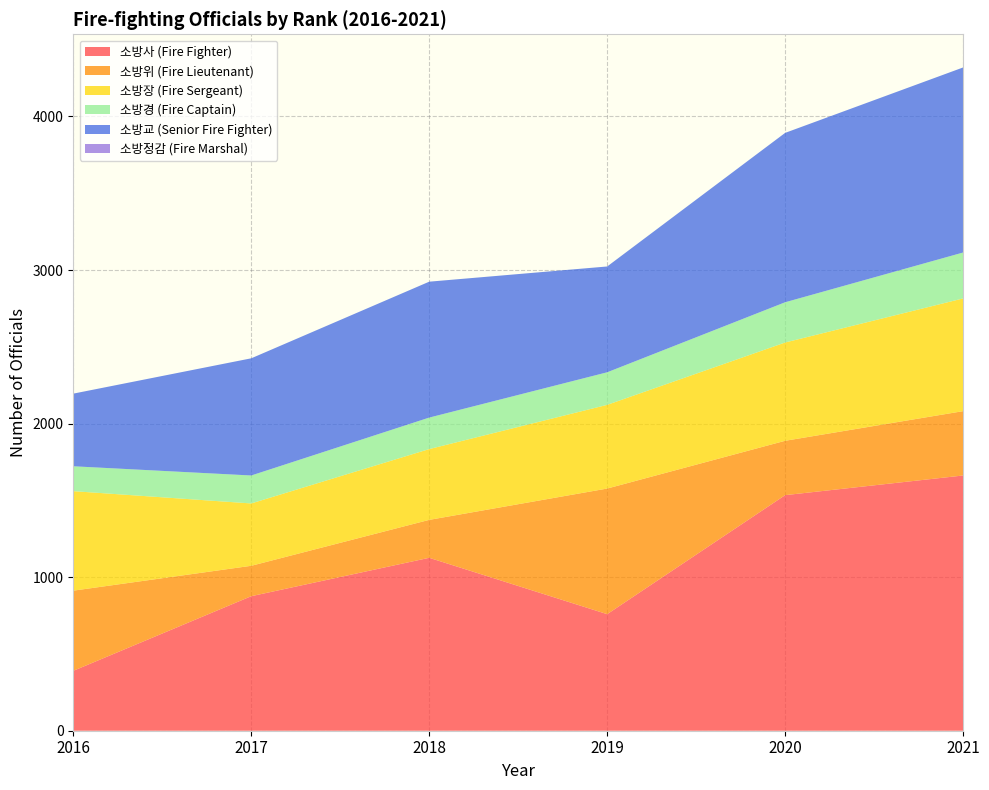

Reading left to right, what are all the values shown in this chart?

소방사 (Fire Fighter): 2016=390	2017=876	2018=1126	2019=759	2020=1534	2021=1662
소방위 (Fire Lieutenant): 2016=522	2017=198	2018=247	2019=818	2020=354	2021=419
소방장 (Fire Sergeant): 2016=648	2017=406	2018=461	2019=545	2020=640	2021=734
소방경 (Fire Captain): 2016=162	2017=182	2018=205	2019=212	2020=262	2021=299
소방교 (Senior Fire Fighter): 2016=473	2017=763	2018=885	2019=689	2020=1103	2021=1205
소방정감 (Fire Marshal): 2016=0	2017=0	2018=0	2019=0	2020=0	2021=0